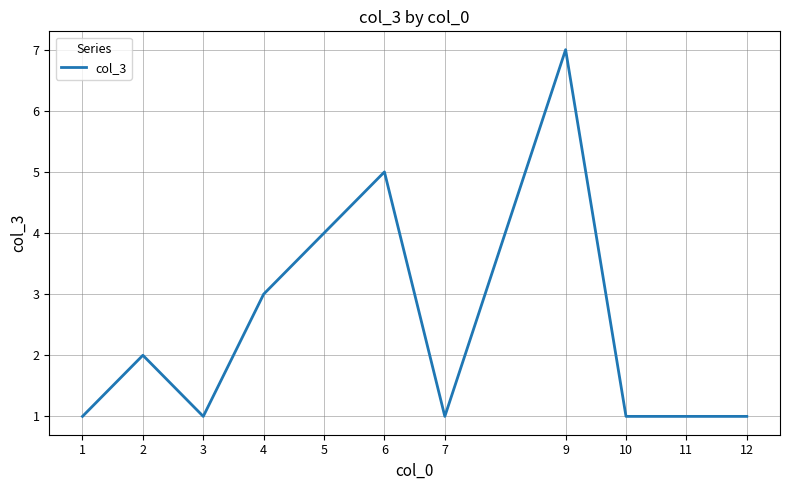

The chart shows a value of 4 at 5. True or false?

True